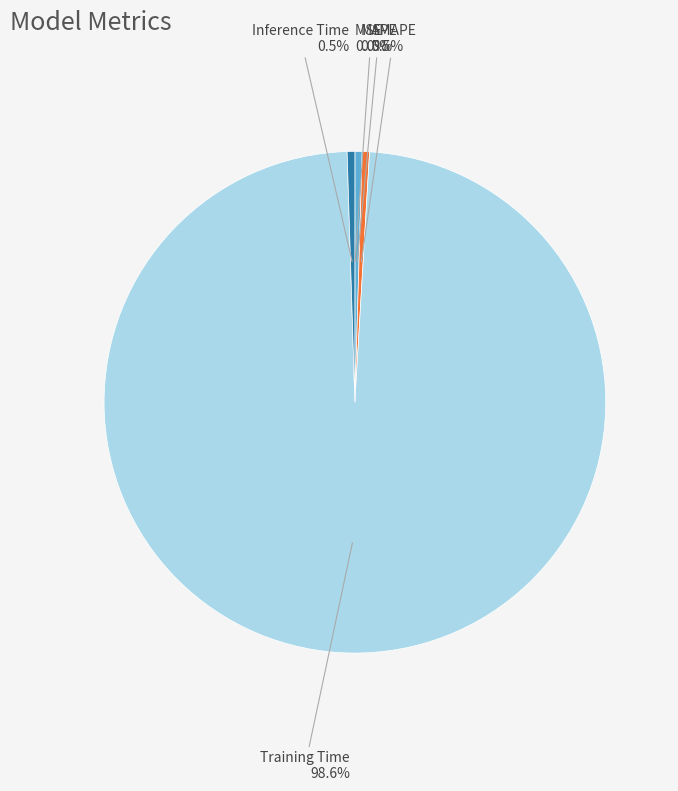

Is there any slice that represents more than half of the pie?

Yes